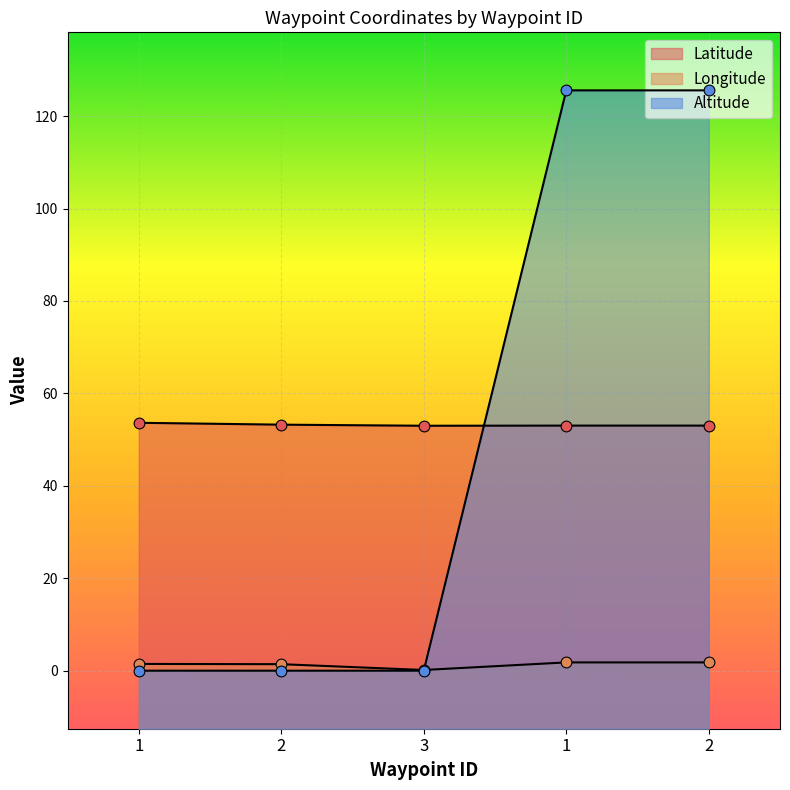

Which series has the largest total across all categories?

Latitude